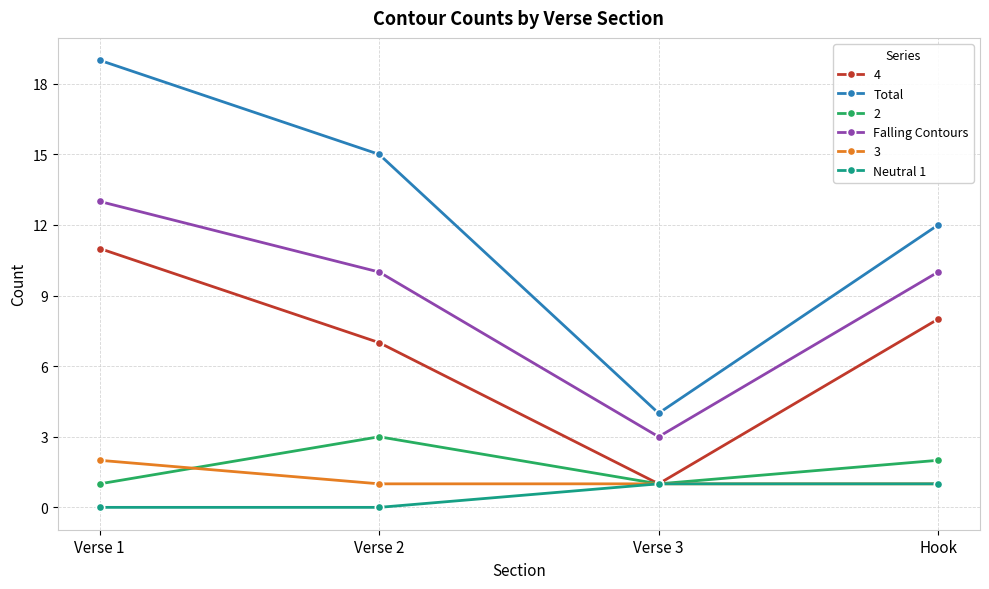

What is the difference between the second highest and minimum values in the Falling Contours series?

7